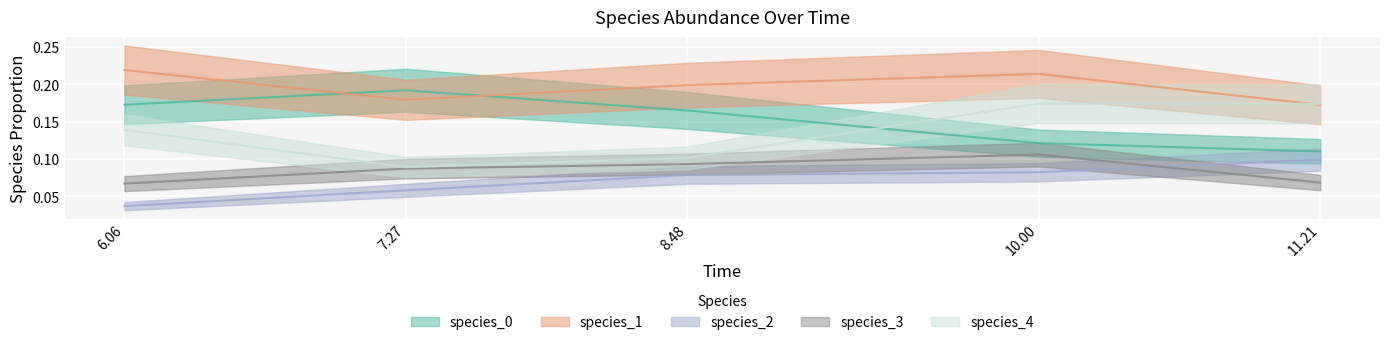

True or false: species_2 and species_0 cross at least once.

False